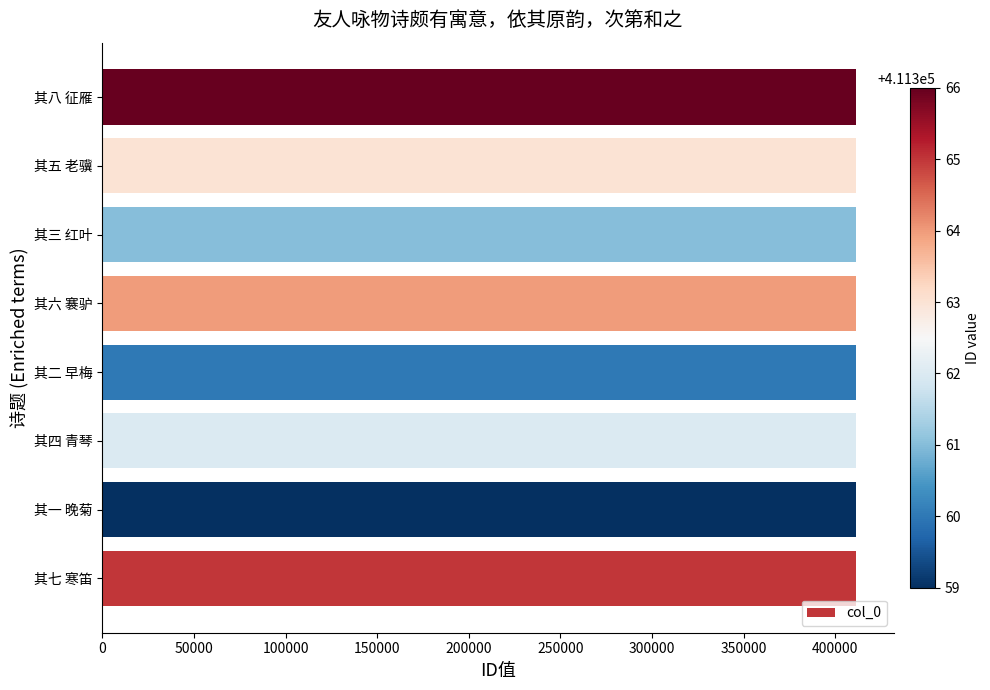

Does the chart contain any negative values?

No